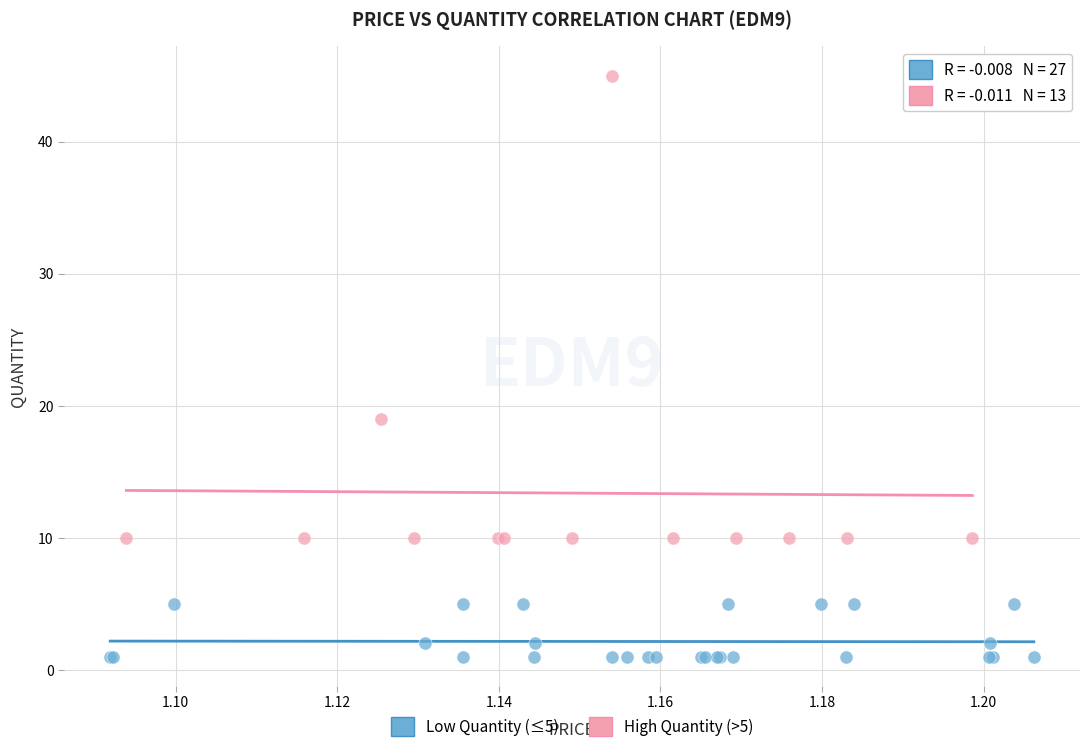

Which series reaches the minimum Y coordinate?

Low Quantity (≤5)